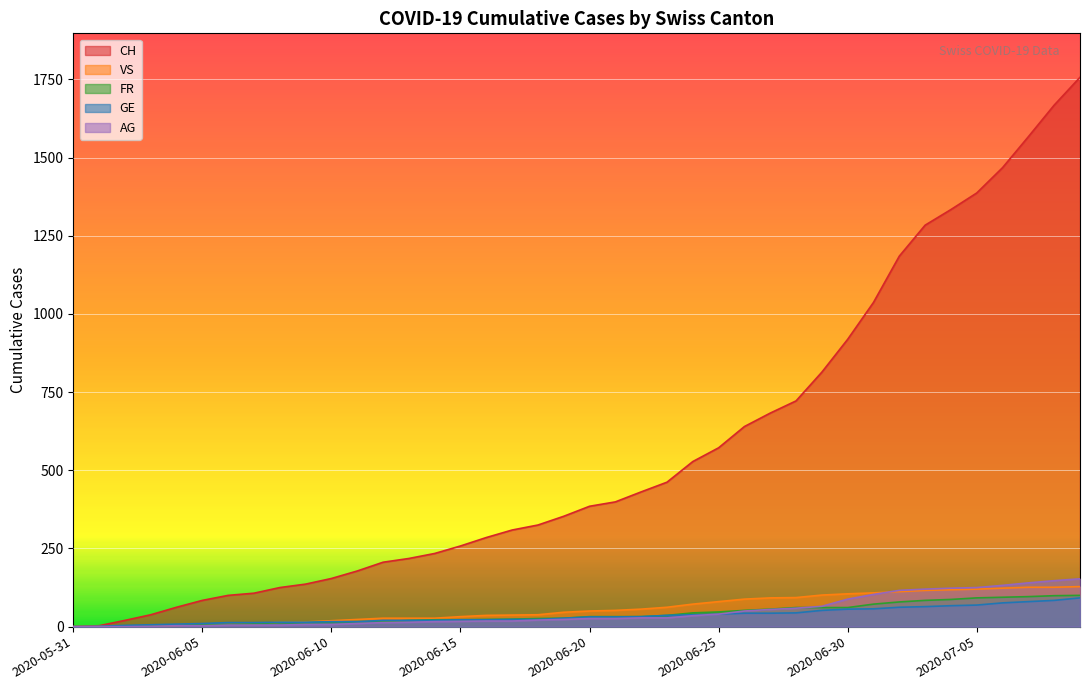

What are all the series names shown in the legend?

CH, VS, FR, GE, AG